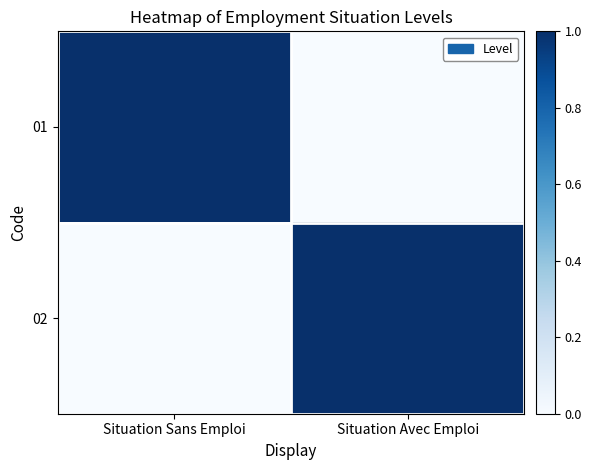

Which category has the lowest value across all series?

Situation Avec Emploi